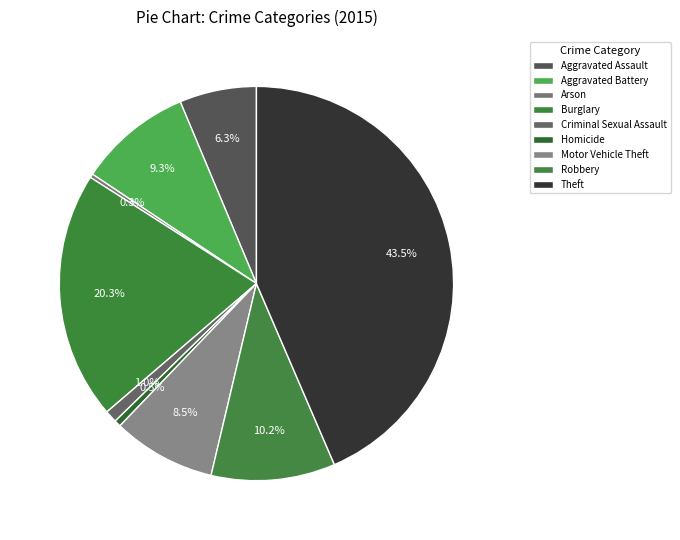

To the nearest percent, what is the difference between the largest and smallest slice percentages?

43%